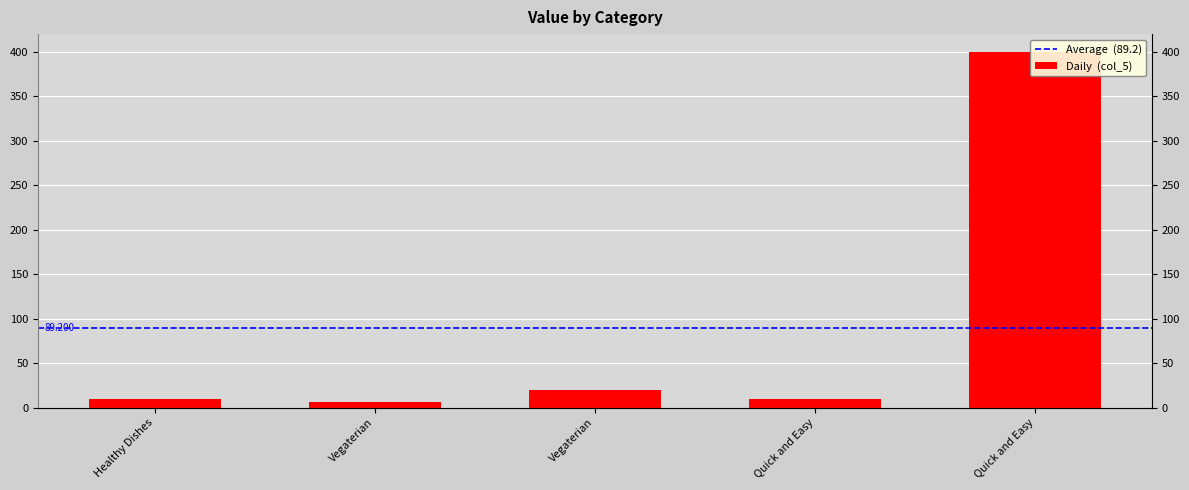

What is the difference between the values at Vegaterian and Quick and Easy?

394